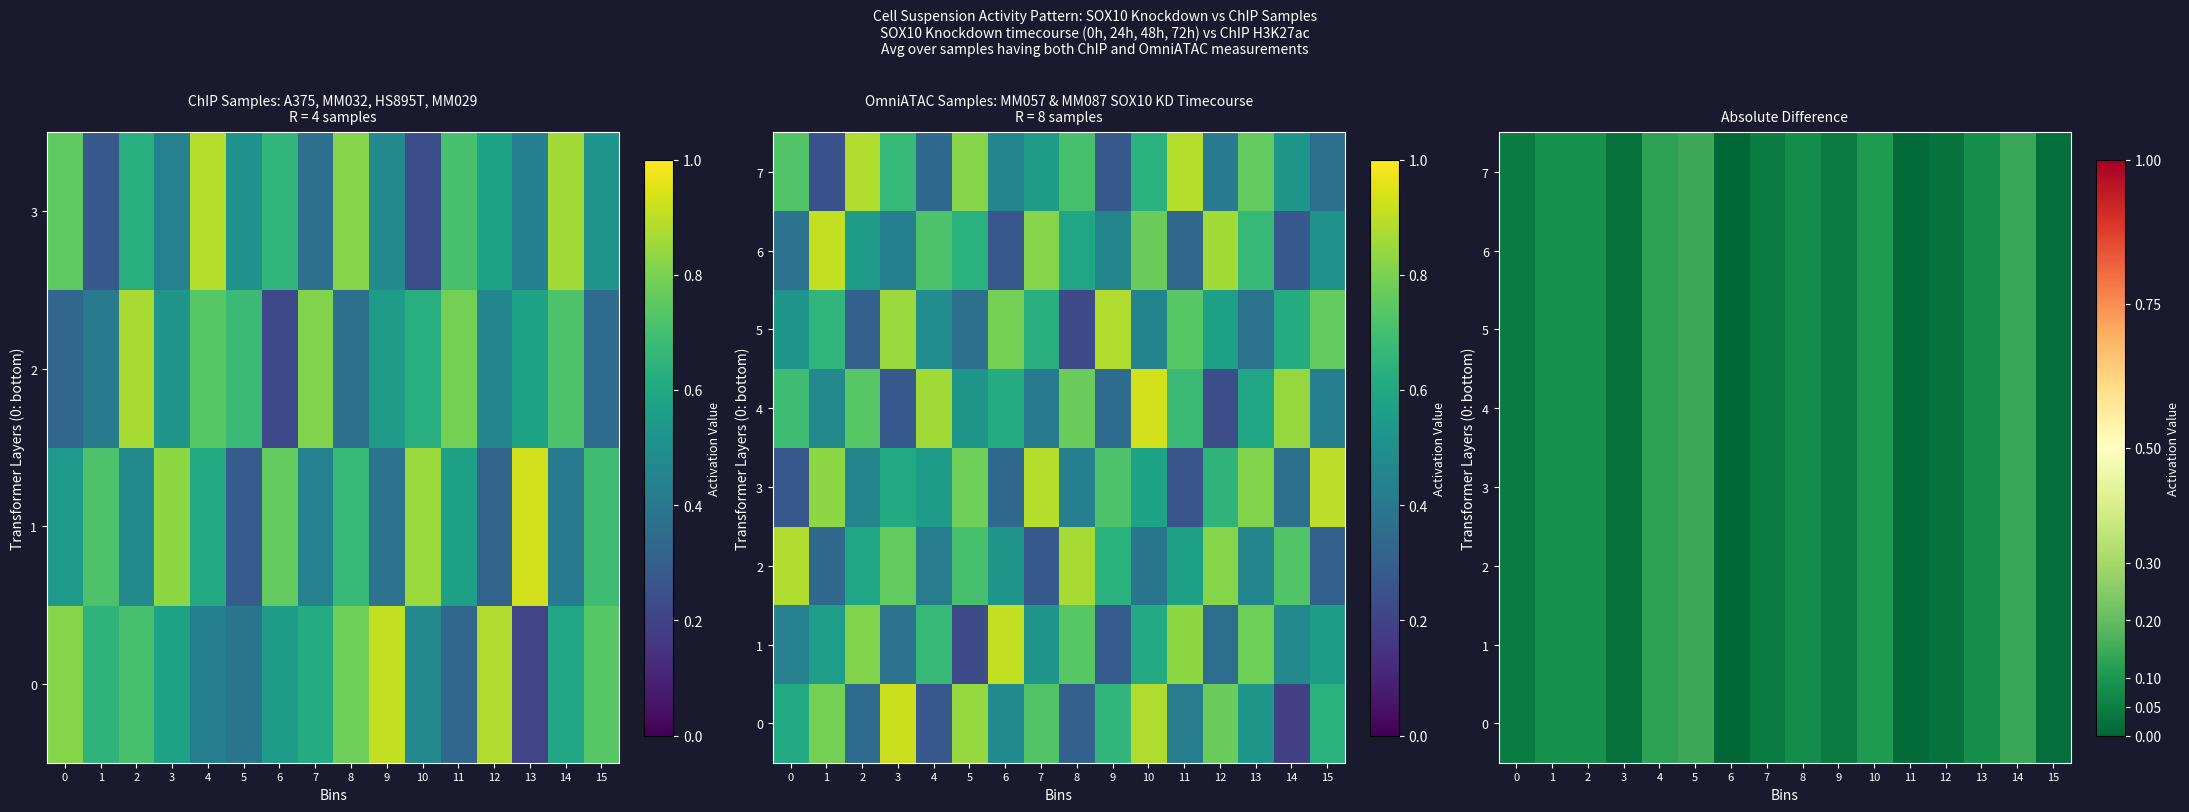

The 2 series shows 0.1 at 5. True or false?

False